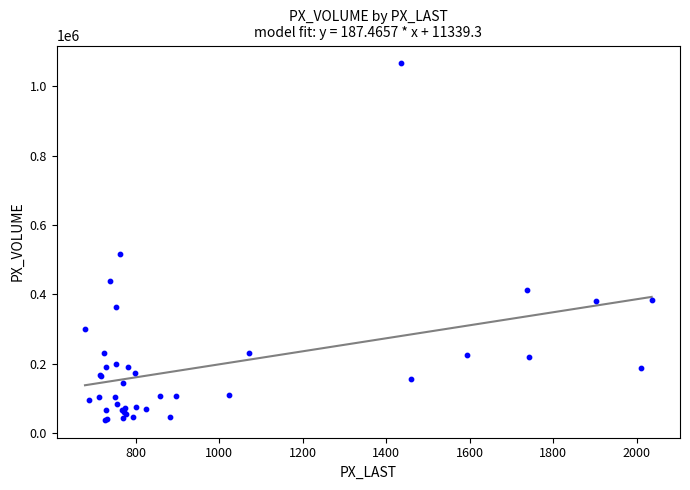

What Y value in the scatter plot is closest to 552209?

515392